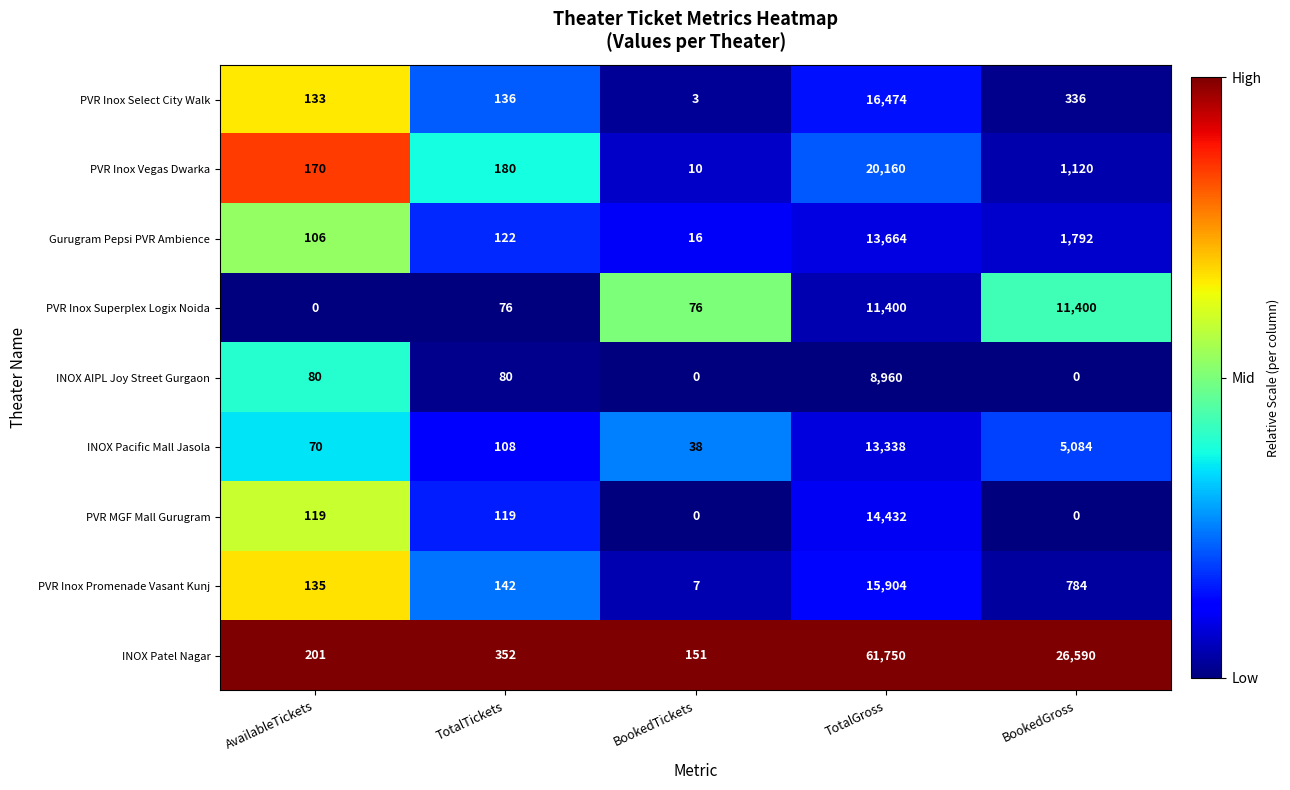

What is the difference between the PVR MGF Mall Gurugram values at TotalTickets and BookedGross?

119